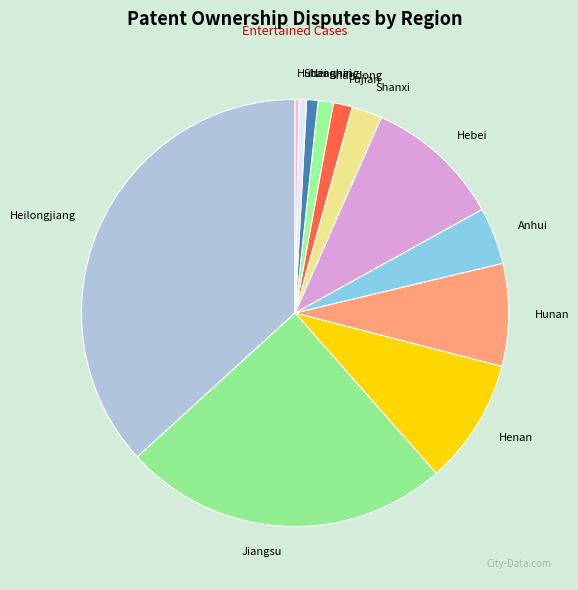

True or false: Shandong accounts for 10% of the total.

False